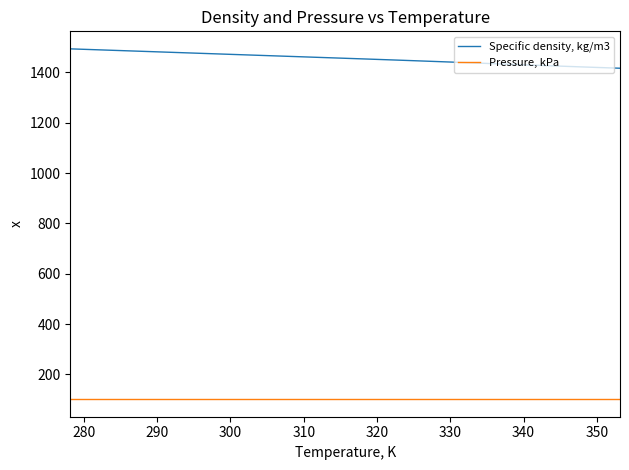

List the series in order of their peak value, highest first.

Specific density, kg/m3, Pressure, kPa